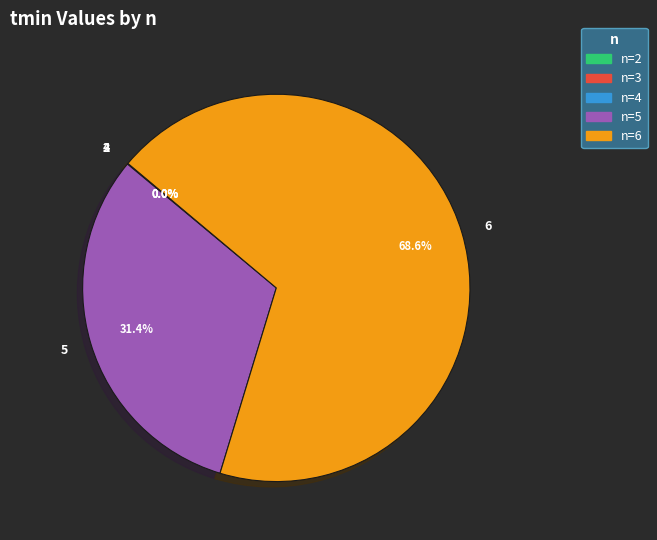

Is there a majority slice in this chart?

Yes